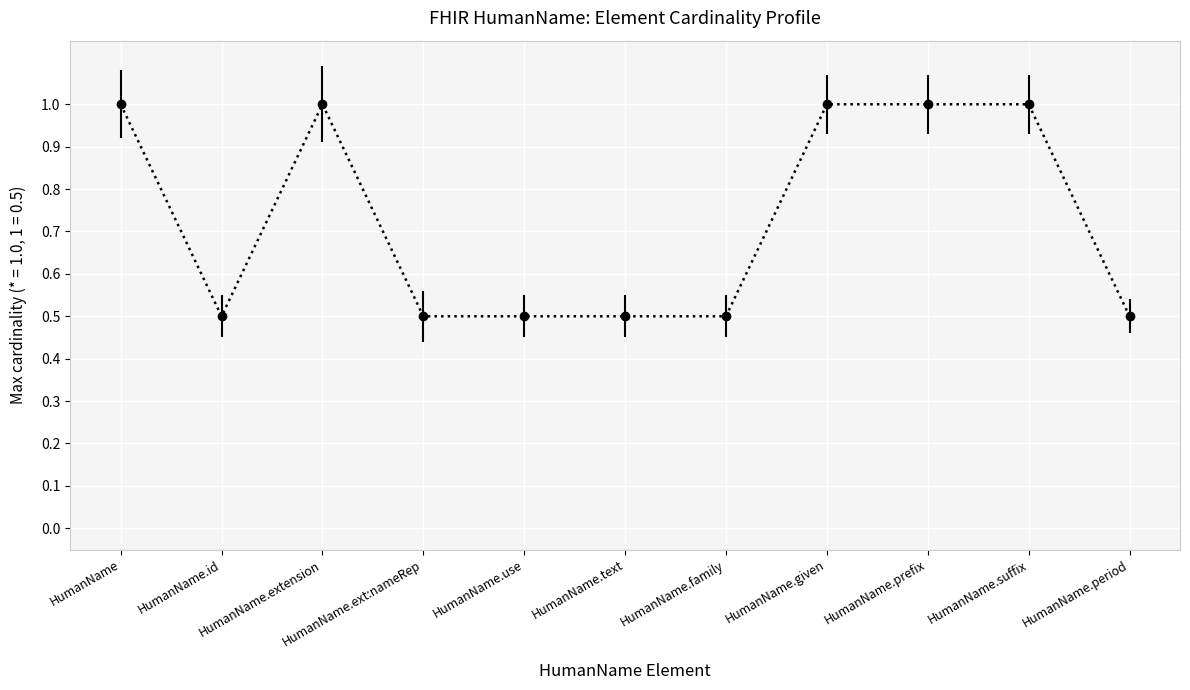

Where is the first local maximum?

HumanName.extension